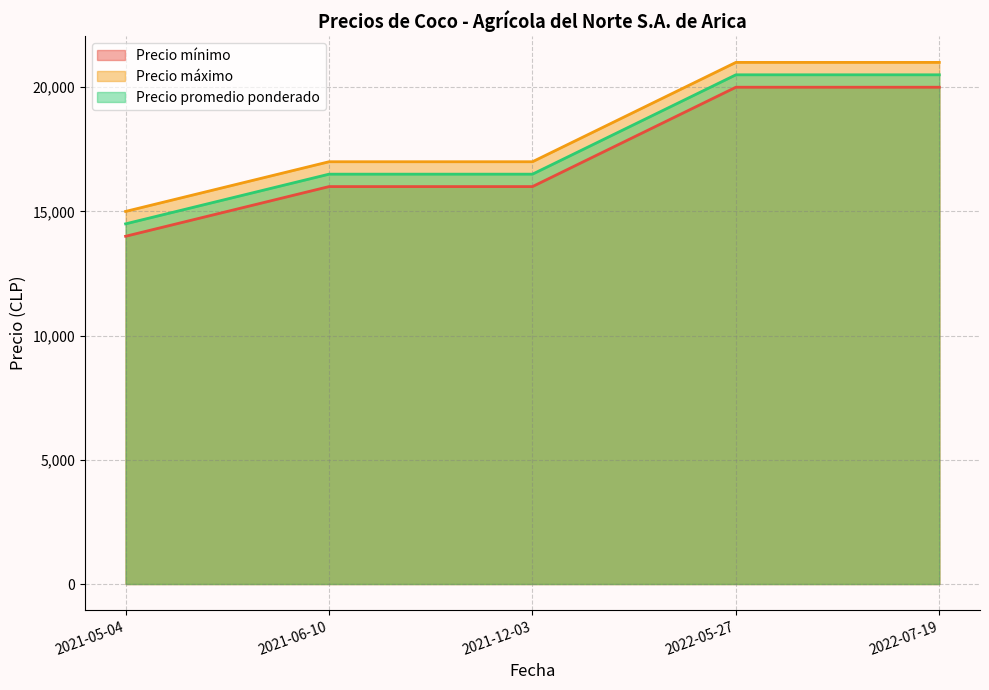

How many series are shown in this chart?

3